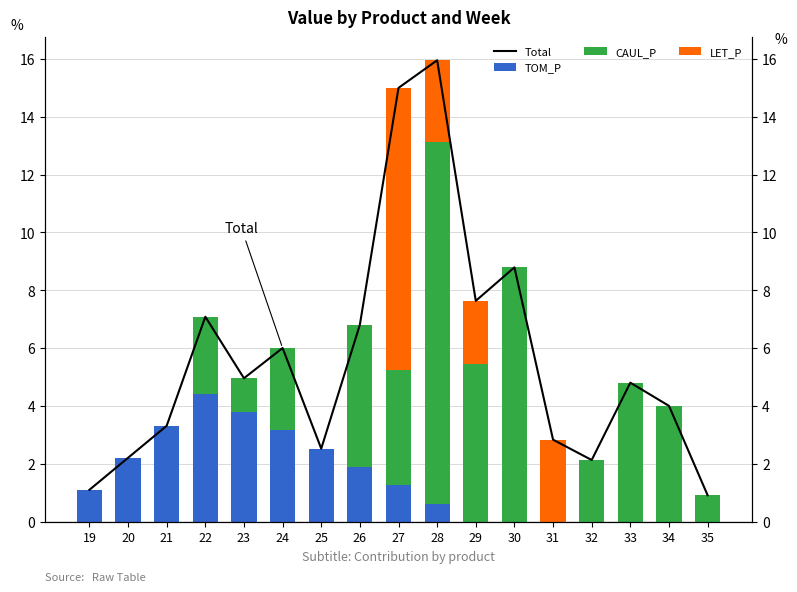

Is the value of TOM_P at 28 greater than the value of LET_P at 28?

No